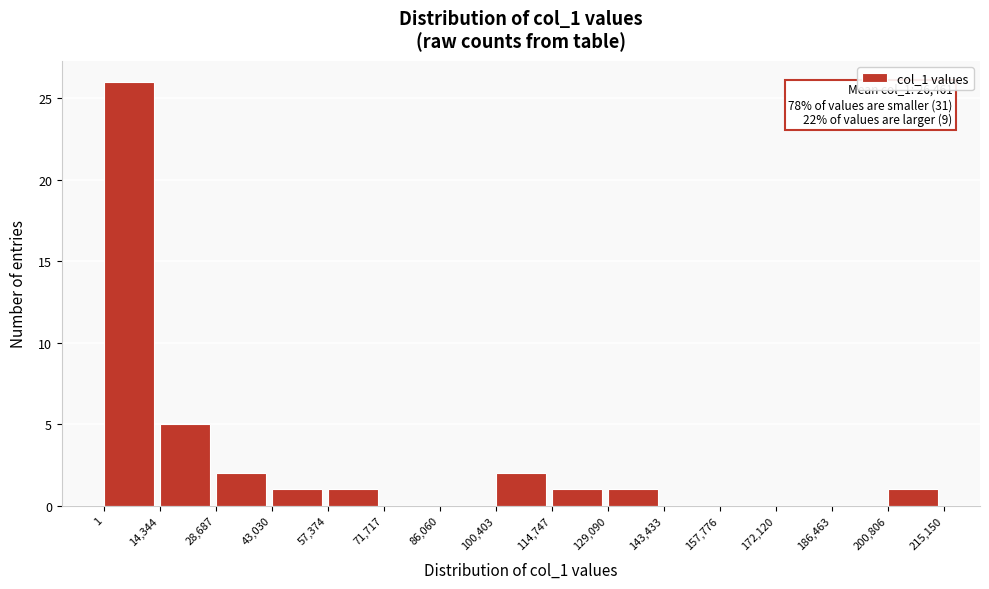

Which range on the x-axis has the tallest bar?

1 to 14,344